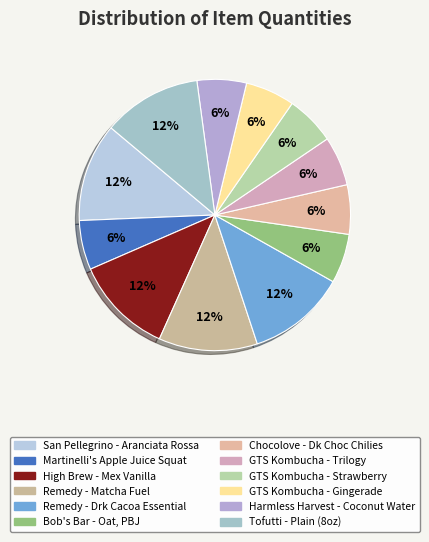

How much of the chart is everything except San Pellegrino - Aranciata Rossa?

88.2%